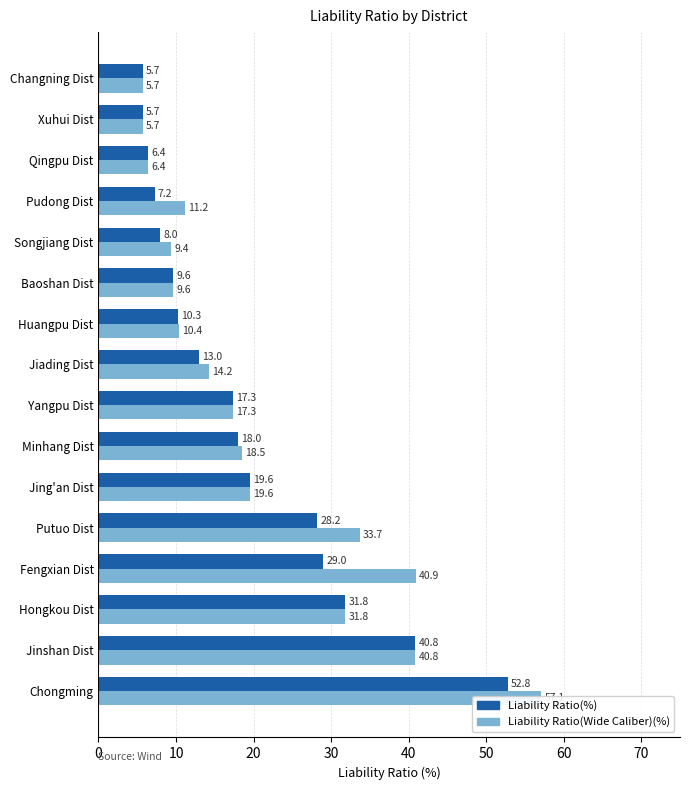

Rank the series by their average value, from lowest to highest.

Liability Ratio(%), Liability Ratio(Wide Caliber)(%)